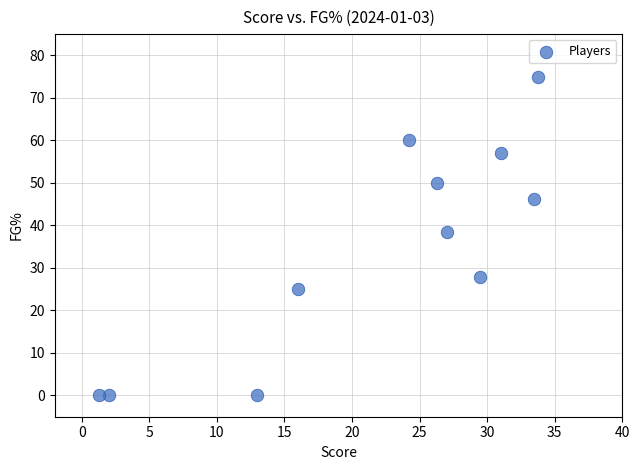

What is the range of Y values (max minus min)?

75.0